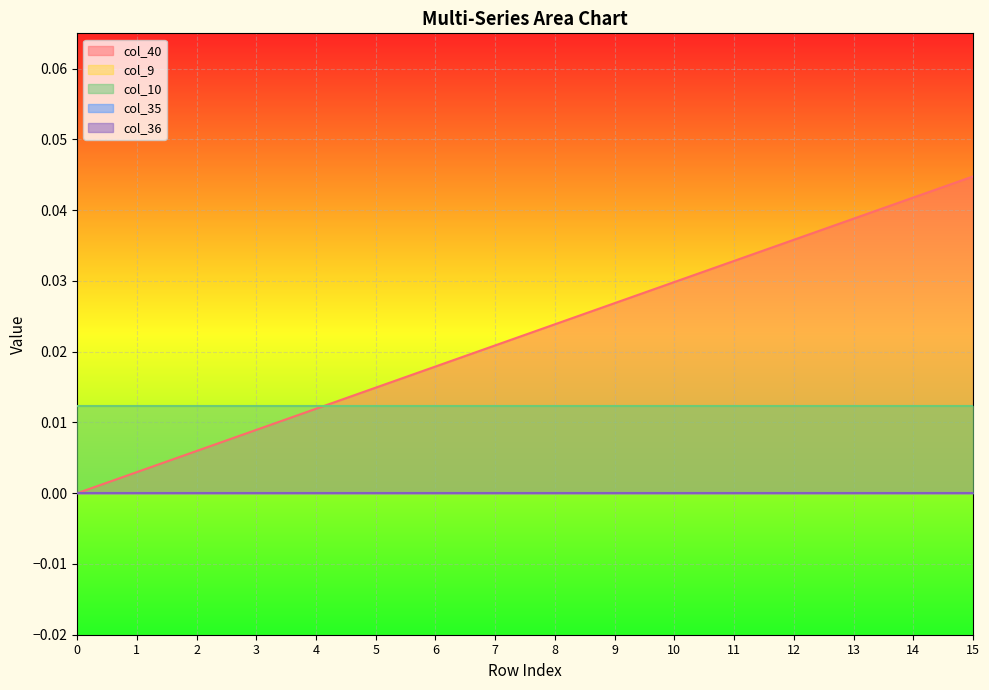

How many lines are shown in the chart?

5